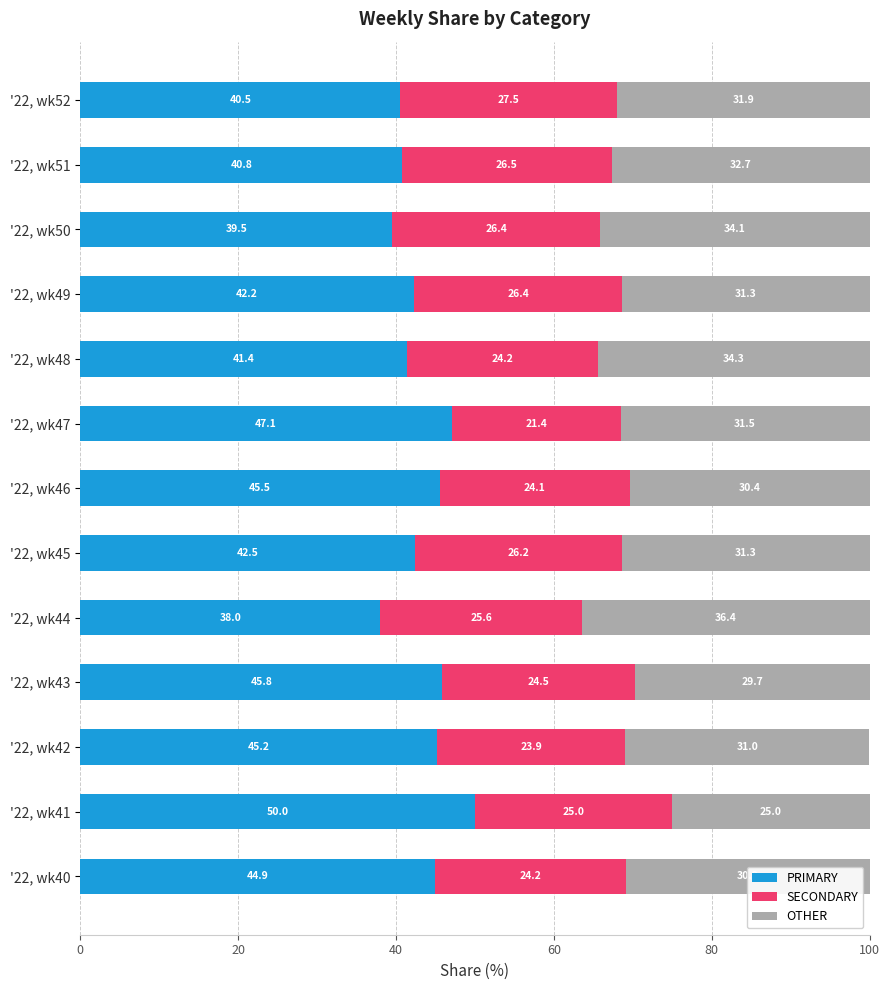

At which label does PRIMARY reach its peak?

'22, wk41